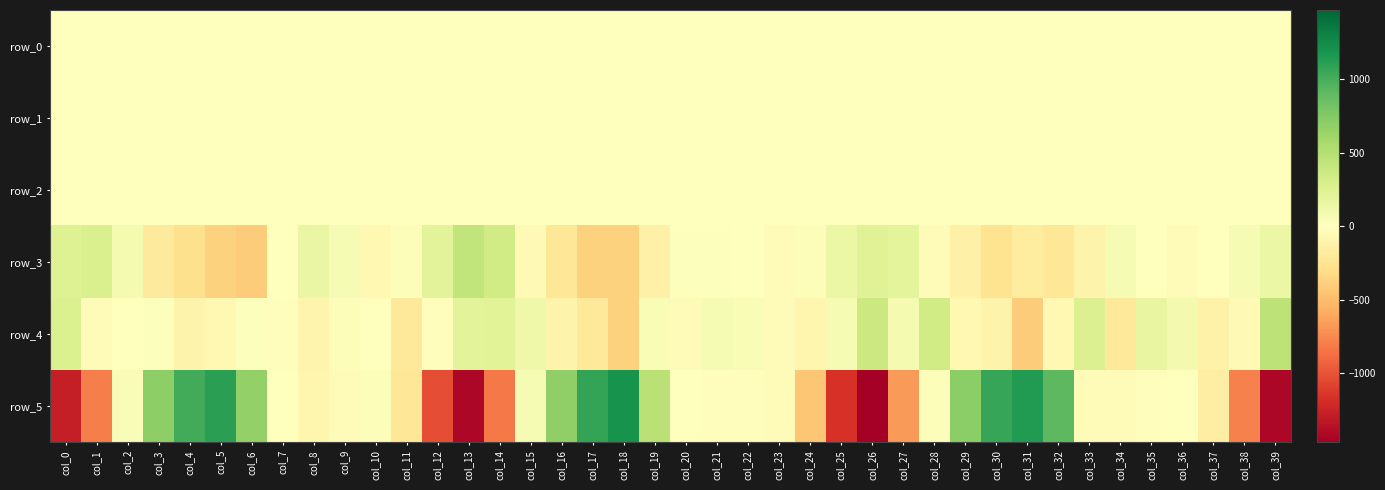

Reading left to right, what are all the values shown in this chart?

row_0: col_0=-0.2	col_1=-0.7	col_2=-0.9	col_3=-0.6	col_4=-0.4	col_5=0.1	col_6=0.2	col_7=0.2	col_8=-0.2	col_9=-0.2	col_10=-0.1	col_11=0.2	col_12=0.3	col_13=-0.1	col_14=-0.8	col_15=-0.7	col_16=-0.7	col_17=-0.4	col_18=0.0	col_19=0.4	col_20=0.1	col_21=-0.1	col_22=-0.2	col_23=0.0	col_24=0.4	col_25=0.3	col_26=-0.0	col_27=-0.7	col_28=-0.7	col_29=-0.6	col_30=-0.3	col_31=-0.1	col_32=0.3	col_33=0.4	col_34=-0.0	col_35=-0.1	col_36=-0.1	col_37=0.2	col_38=0.5	col_39=0.1
row_1: col_0=-0.4	col_1=-0.5	col_2=-0.4	col_3=-0.3	col_4=-0.4	col_5=-0.3	col_6=-0.3	col_7=-0.2	col_8=-0.2	col_9=-0.2	col_10=-0.2	col_11=-0.2	col_12=-0.3	col_13=-0.5	col_14=-0.4	col_15=-0.5	col_16=-0.4	col_17=-0.4	col_18=-0.4	col_19=-0.3	col_20=-0.2	col_21=-0.2	col_22=-0.2	col_23=-0.2	col_24=-0.2	col_25=-0.4	col_26=-0.6	col_27=-0.6	col_28=-0.5	col_29=-0.5	col_30=-0.4	col_31=-0.4	col_32=-0.4	col_33=-0.1	col_34=-0.2	col_35=-0.2	col_36=-0.2	col_37=-0.2	col_38=-0.2	col_39=-0.5
row_2: col_0=0.9	col_1=0.9	col_2=0.8	col_3=0.8	col_4=0.9	col_5=0.8	col_6=1.1	col_7=1.2	col_8=1.0	col_9=0.9	col_10=0.9	col_11=1.1	col_12=1.1	col_13=1.0	col_14=0.8	col_15=0.7	col_16=0.7	col_17=0.9	col_18=1.0	col_19=1.1	col_20=1.1	col_21=1.0	col_22=0.9	col_23=0.9	col_24=1.0	col_25=1.0	col_26=1.0	col_27=0.9	col_28=0.8	col_29=0.8	col_30=0.9	col_31=0.9	col_32=1.0	col_33=1.0	col_34=1.0	col_35=1.0	col_36=0.9	col_37=1.0	col_38=1.0	col_39=1.0
row_3: col_0=242.4	col_1=280.2	col_2=78.7	col_3=-192.3	col_4=-282.1	col_5=-370.7	col_6=-404.8	col_7=6.3	col_8=159.7	col_9=58.5	col_10=-59.8	col_11=24.1	col_12=207.5	col_13=426.1	col_14=342.2	col_15=-46.7	col_16=-223.8	col_17=-371.7	col_18=-372.3	col_19=-135.0	col_20=20.0	col_21=12.3	col_22=-1.9	col_23=-40.5	col_24=31.6	col_25=142.8	col_26=231.4	col_27=198.9	col_28=-25.6	col_29=-127.1	col_30=-260.3	col_31=-176.3	col_32=-220.0	col_33=-104.2	col_34=63.7	col_35=-10.7	col_36=-27.3	col_37=3.8	col_38=68.4	col_39=141.3
row_4: col_0=273.4	col_1=-45.5	col_2=-6.2	col_3=14.0	col_4=-105.2	col_5=-58.2	col_6=19.8	col_7=-18.1	col_8=-98.5	col_9=26.2	col_10=1.2	col_11=-205.3	col_12=-18.1	col_13=212.3	col_14=227.0	col_15=120.2	col_16=-110.2	col_17=-199.5	col_18=-379.2	col_19=53.8	col_20=-26.1	col_21=59.3	col_22=49.2	col_23=-37.7	col_24=-87.1	col_25=68.5	col_26=379.5	col_27=75.6	col_28=339.5	col_29=-58.8	col_30=-114.3	col_31=-405.3	col_32=-67.3	col_33=260.1	col_34=-211.6	col_35=168.6	col_36=84.0	col_37=-123.3	col_38=-55.7	col_39=450.4
row_5: col_0=-1281.9	col_1=-803.2	col_2=40.5	col_3=698.5	col_4=1023.7	col_5=1109.8	col_6=673.3	col_7=-10.3	col_8=-87.2	col_9=-36.7	col_10=26.4	col_11=-224.2	col_12=-1029.8	col_13=-1417.2	col_14=-822.7	col_15=58.3	col_16=689.5	col_17=1072.2	col_18=1208.2	col_19=473.4	col_20=-10.8	col_21=-13.6	col_22=-16.4	col_23=-29.7	col_24=-447.0	col_25=-1166.9	col_26=-1473.1	col_27=-678.5	col_28=23.3	col_29=706.2	col_30=1064.3	col_31=1147.2	col_32=916.3	col_33=-41.5	col_34=-23.6	col_35=-17.1	col_36=11.2	col_37=-155.5	col_38=-787.3	col_39=-1420.4